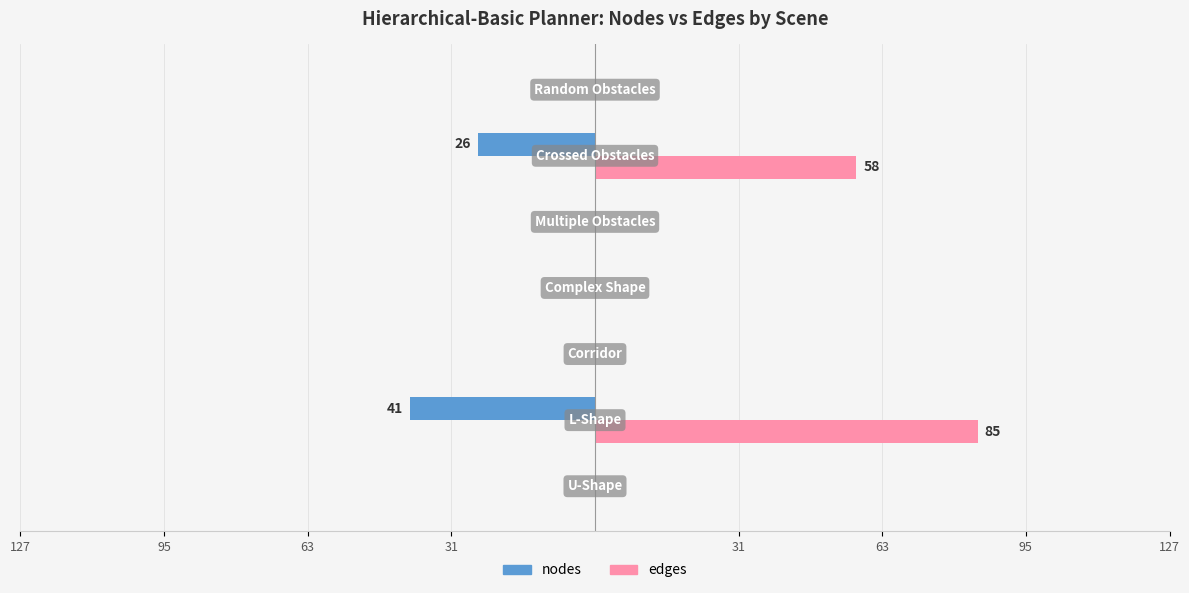

What are all the series names shown in the legend?

nodes, edges